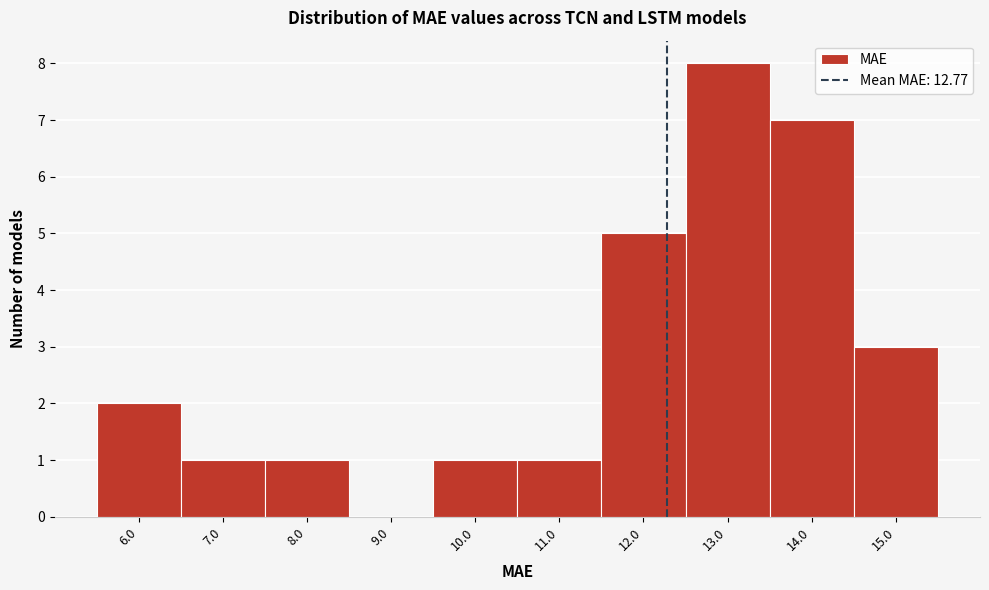

Reading left to right, transcribe all the data shown in this chart.

6.0=2	7.0=1	8.0=1	9.0=0	10.0=1	11.0=1	12.0=5	13.0=8	14.0=7	15.0=3